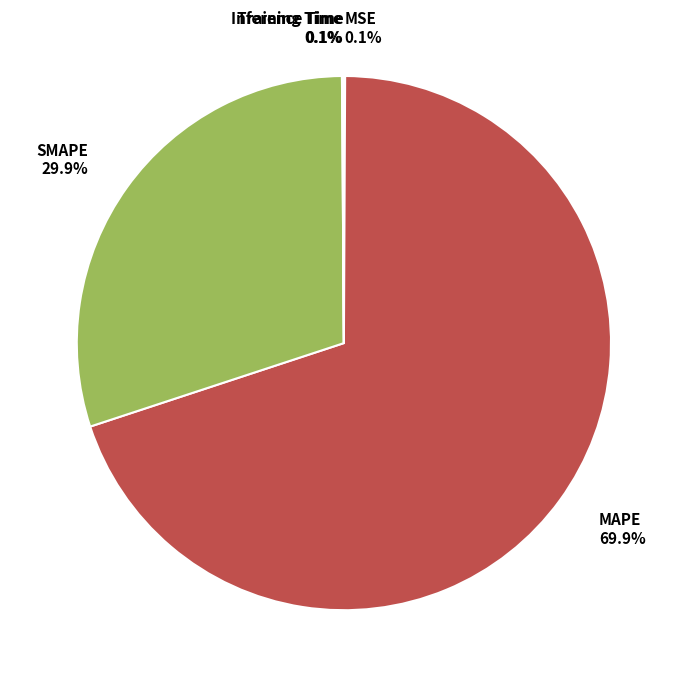

Is it true that MAPE is 76% of the pie?

False